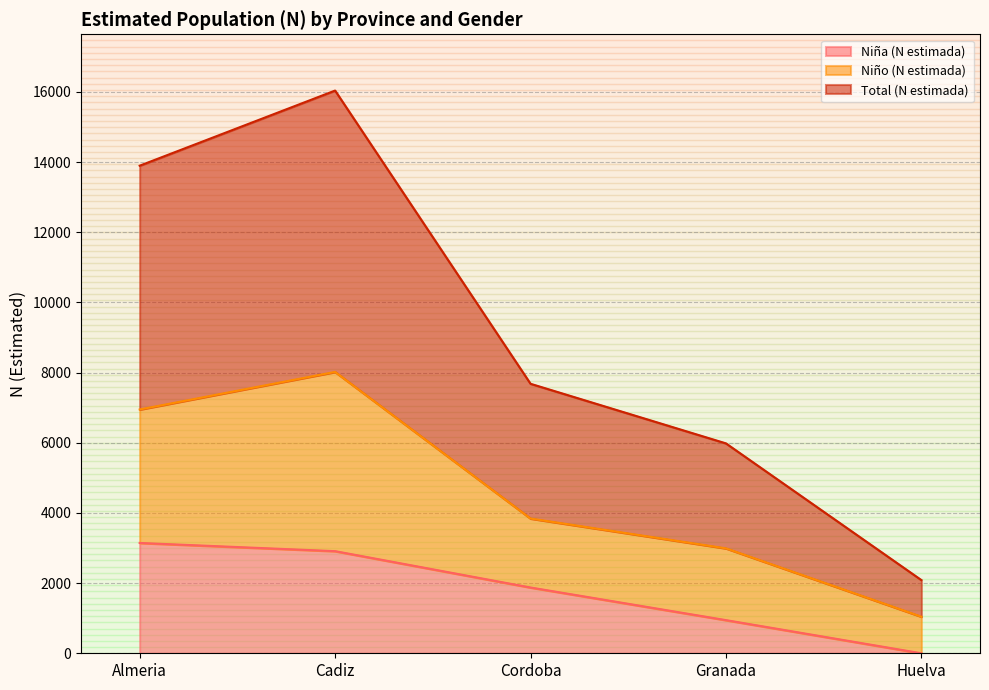

The Niña (N estimada) series shows 1466 at Cadiz. True or false?

False